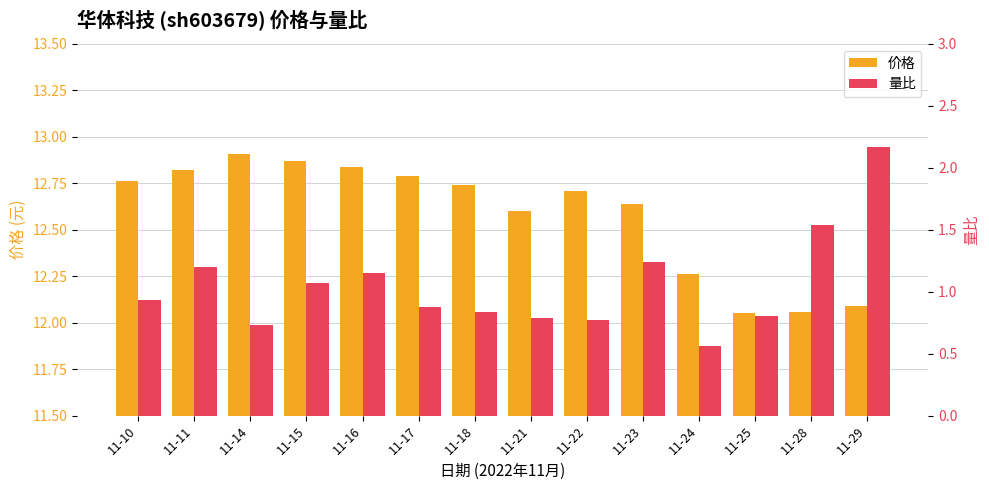

At which category is the sum across all series the highest?

11-29